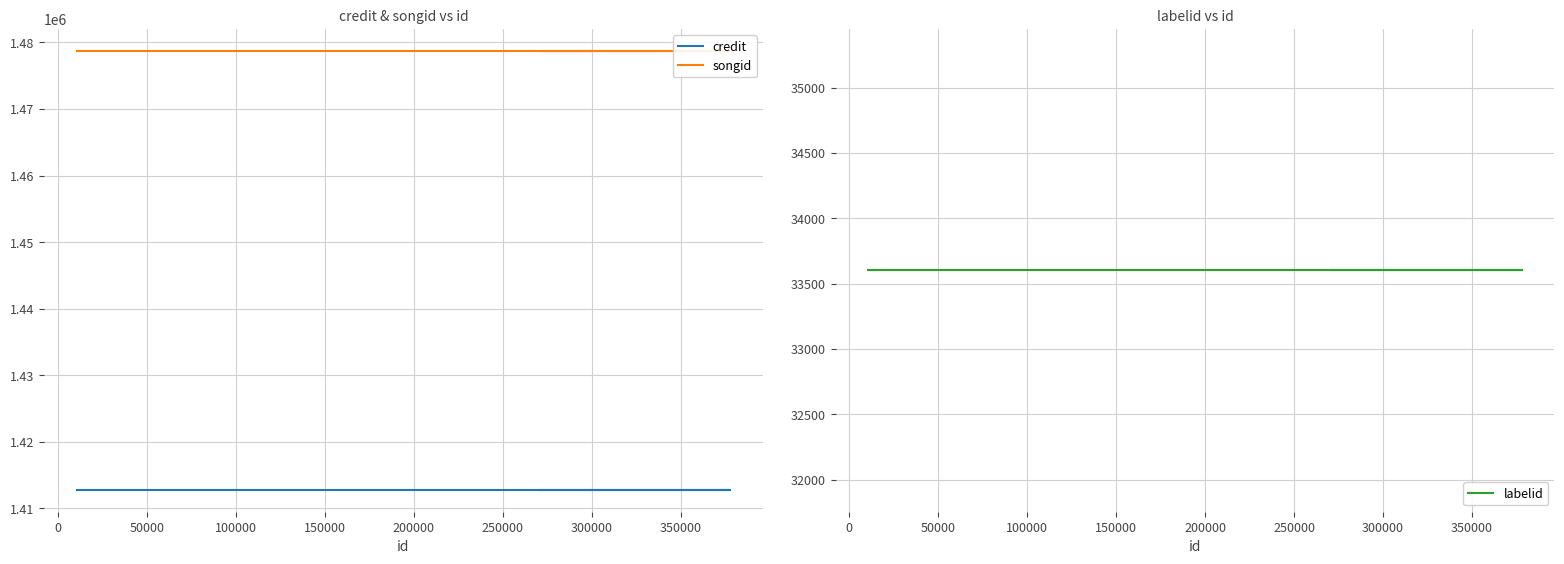

Which series has the largest range (max minus min)?

credit